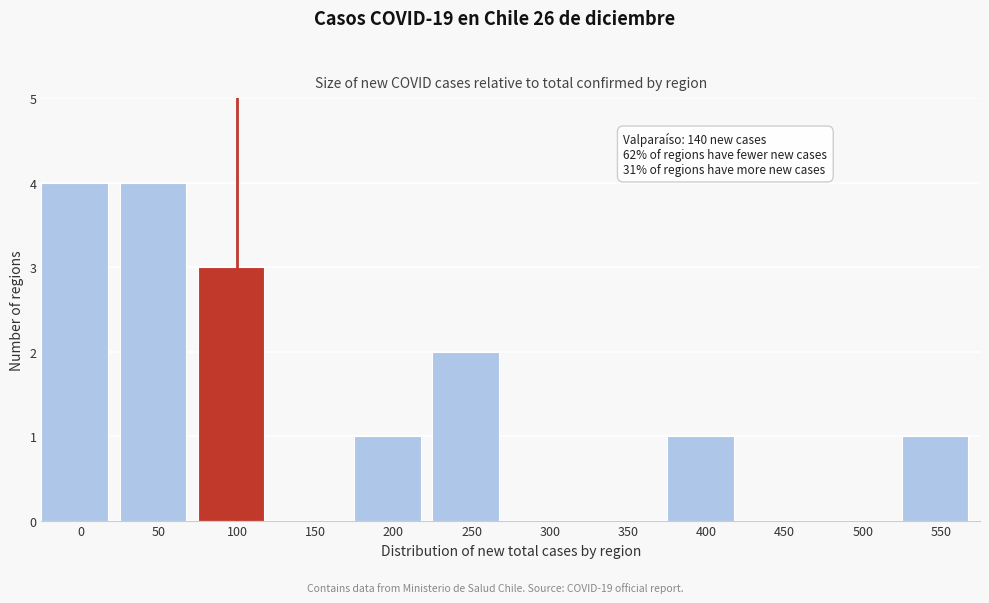

Reading right to left, list all the values displayed in this chart.

550=1	500=0	450=0	400=1	350=0	300=0	250=2	200=1	150=0	100=3	50=4	0=4